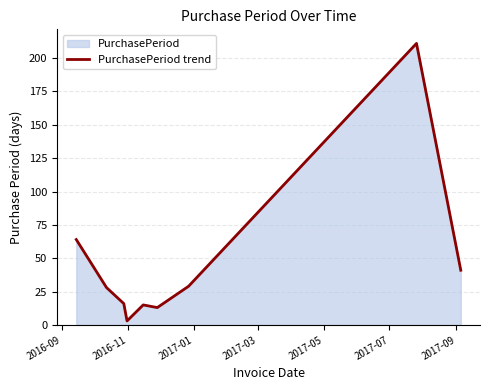

What is the difference between the maximum and minimum values?

208